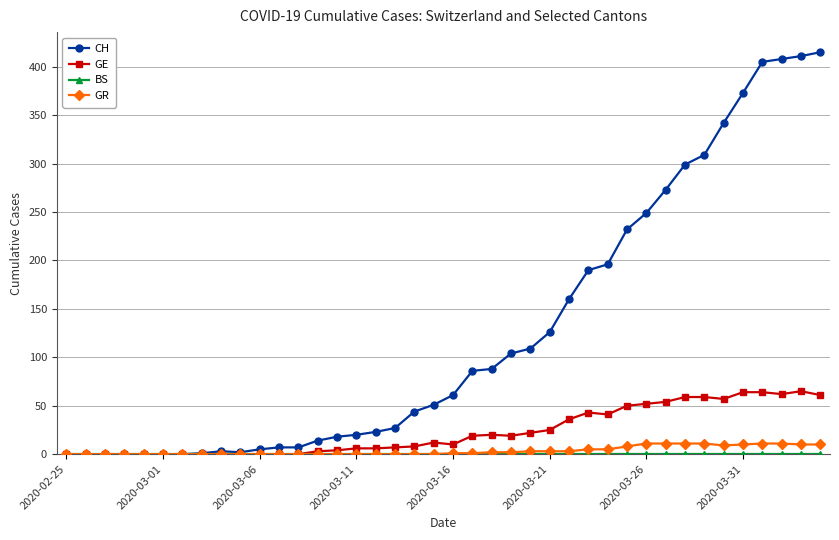

What is the highest value of the GR series?

11